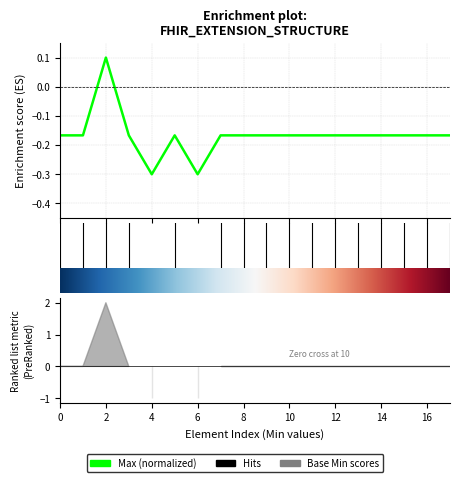

How many points are higher than both their immediate neighbors (excluding endpoints)?

2